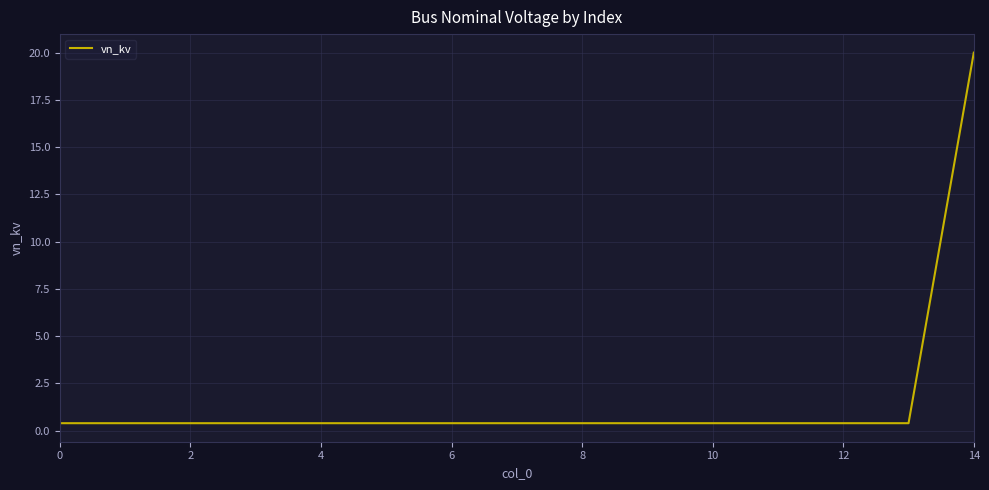

What is the difference between the maximum and minimum values?

19.6